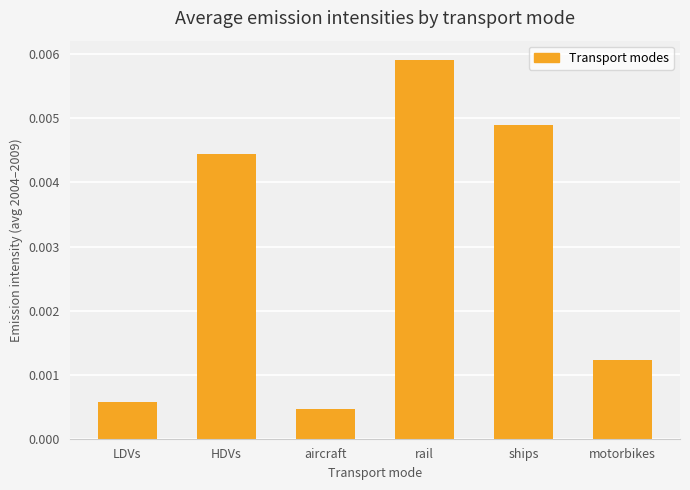

How many data points does each series have?

6